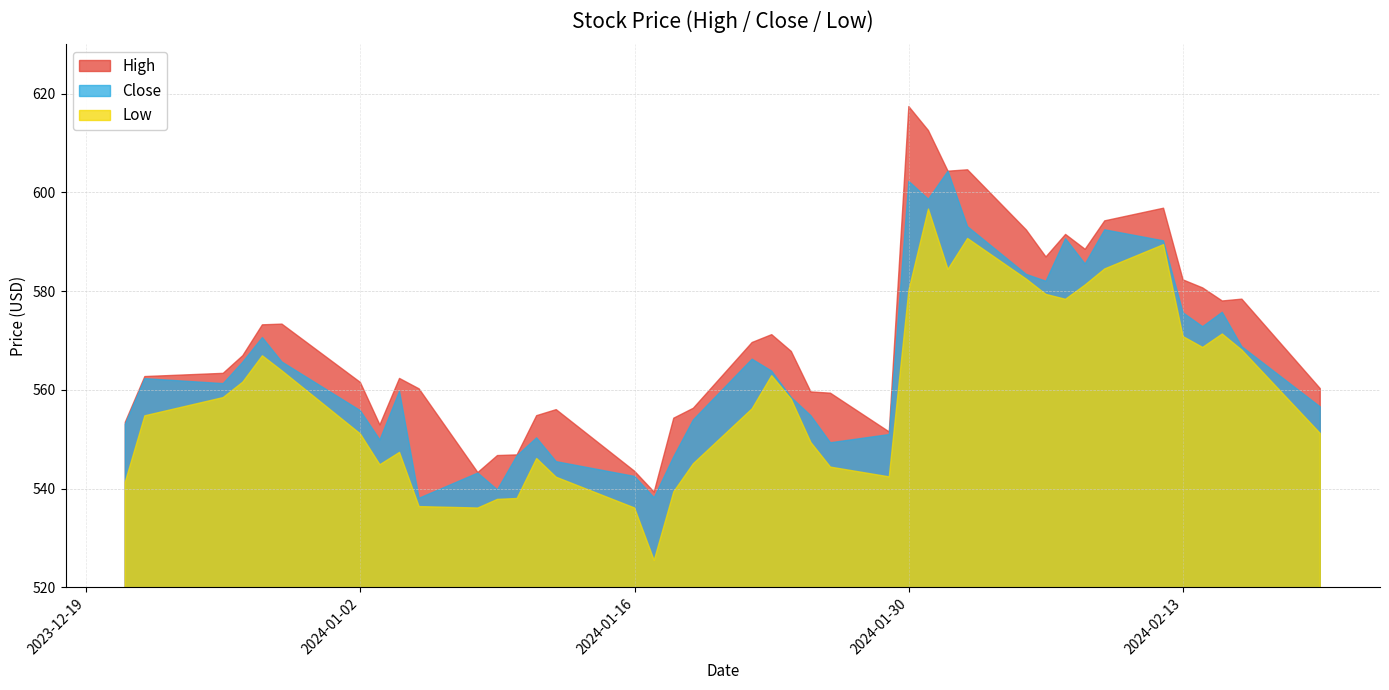

The High series shows 168.5 at 2024-01-29. True or false?

False